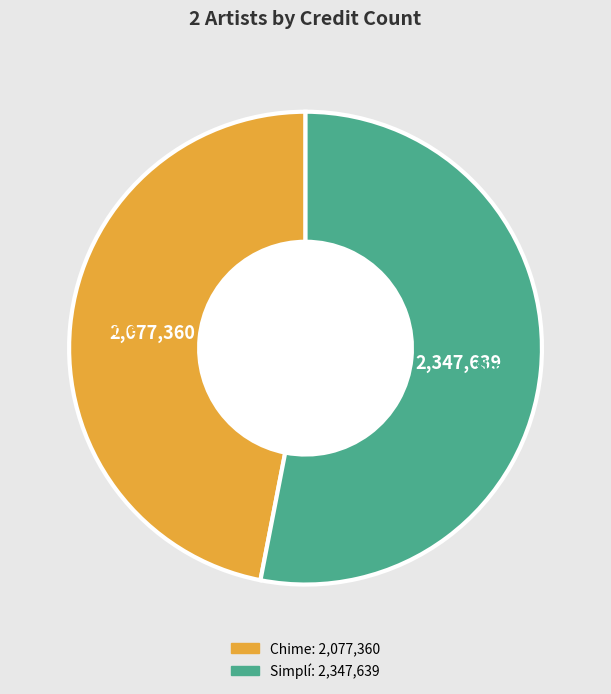

Rank the categories by value from highest to lowest.

Simplí, Chime